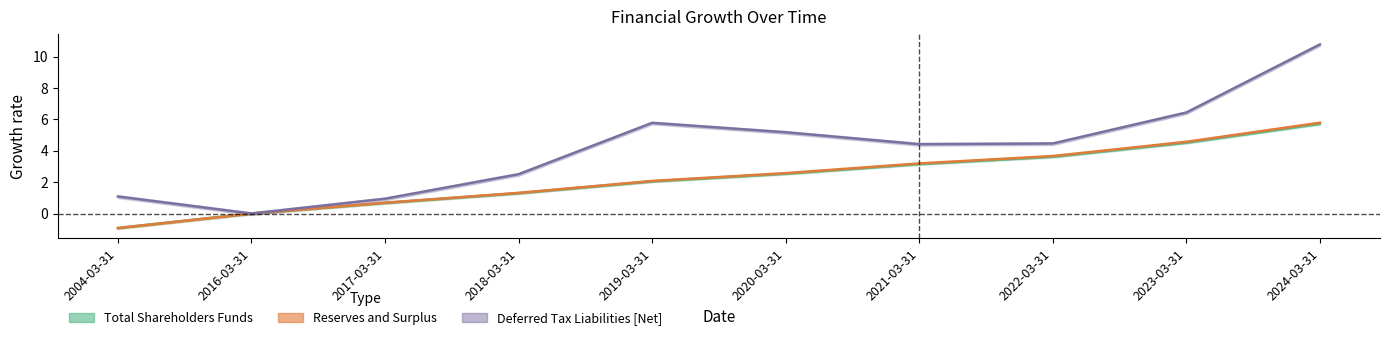

Reading right to left, extract all data points from this chart.

Total Shareholders Funds: 2024-03-31=5.7	2023-03-31=4.5	2022-03-31=3.6	2021-03-31=3.2	2020-03-31=2.5	2019-03-31=2.1	2018-03-31=1.3	2017-03-31=0.7	2016-03-31=0.0	2004-03-31=-0.9
Reserves and Surplus: 2024-03-31=5.8	2023-03-31=4.6	2022-03-31=3.7	2021-03-31=3.2	2020-03-31=2.6	2019-03-31=2.1	2018-03-31=1.3	2017-03-31=0.7	2016-03-31=0.0	2004-03-31=-0.9
Deferred Tax Liabilities [Net]: 2024-03-31=10.8	2023-03-31=6.4	2022-03-31=4.5	2021-03-31=4.4	2020-03-31=5.2	2019-03-31=5.8	2018-03-31=2.5	2017-03-31=0.9	2016-03-31=0.0	2004-03-31=1.1